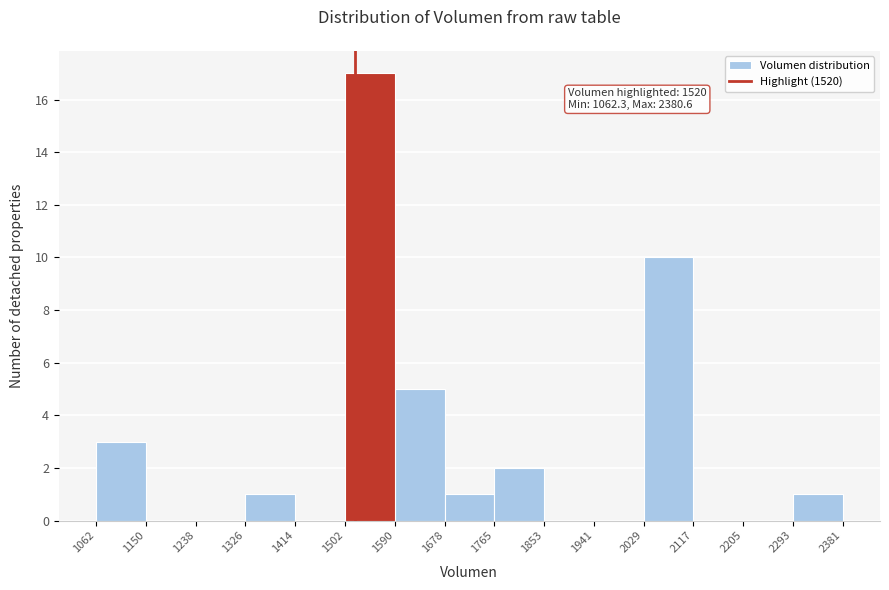

Which range on the x-axis has the tallest bar?

1502 to 1590